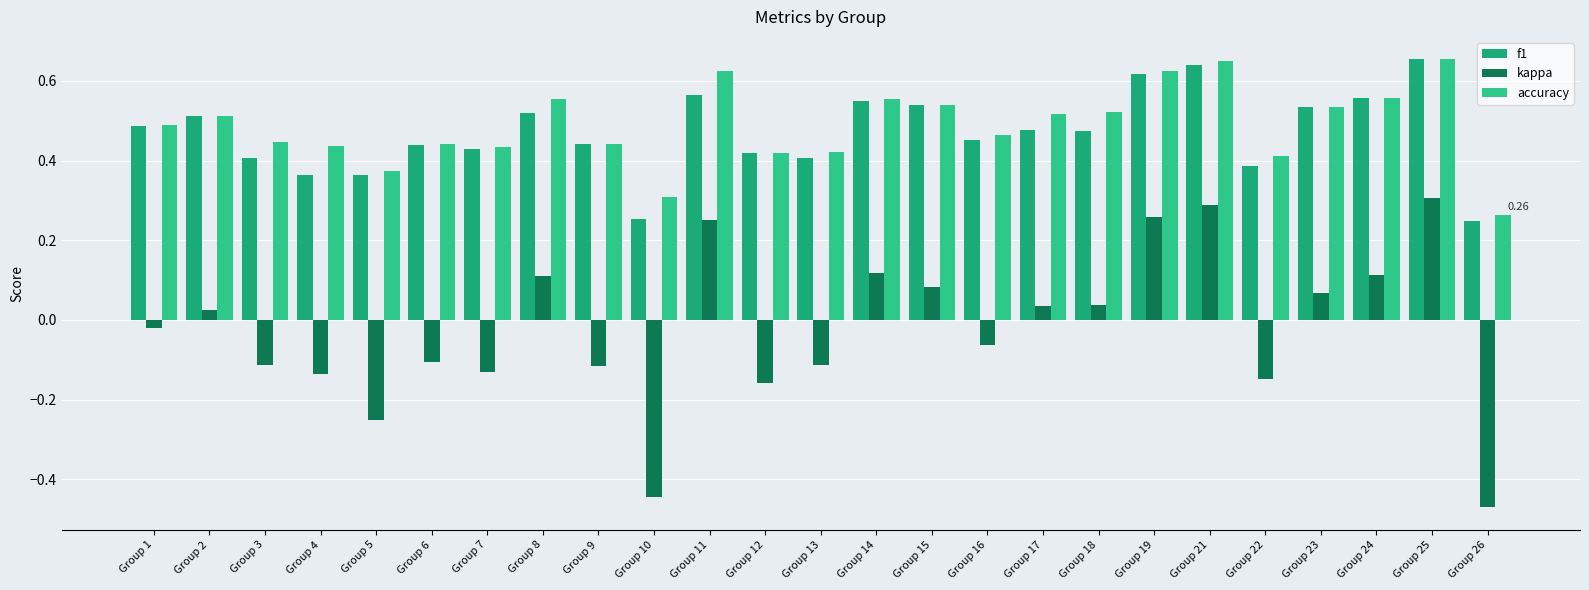

What is the maximum value shown in the chart?

0.7